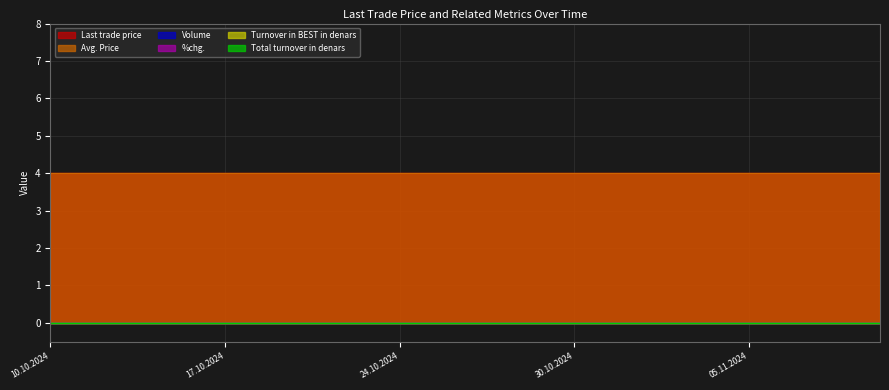

What is the spread (max minus min) of values at 16.10.2024?

4